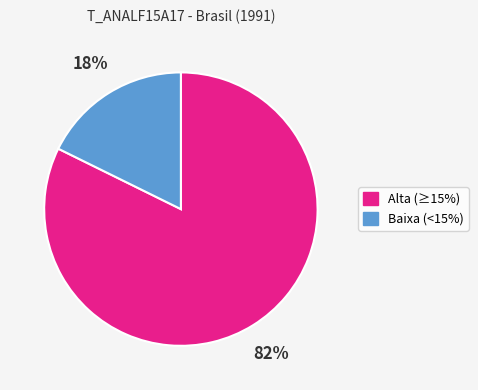

Does any single category account for the majority?

Yes